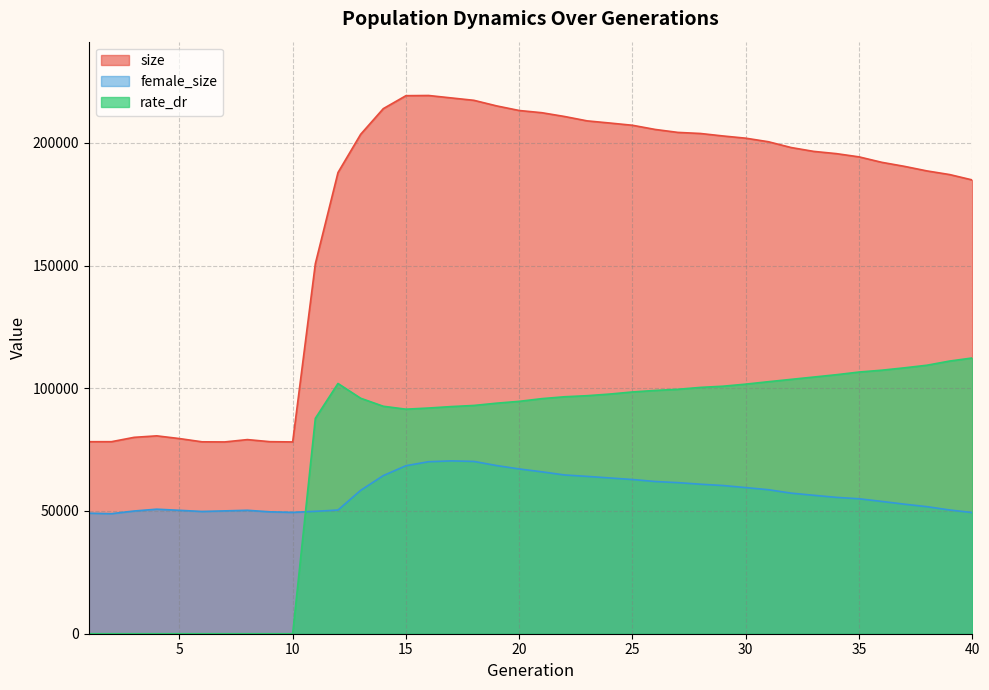

At how many categories does at least one series exceed 152656?

29